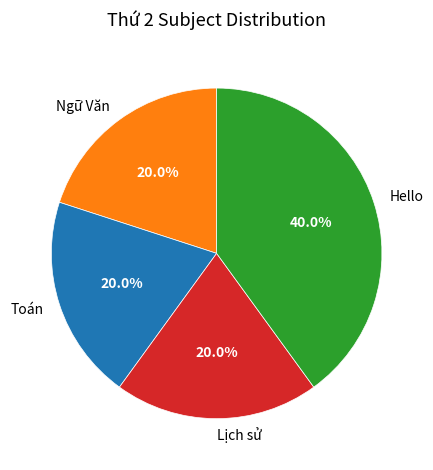

What percentage is the Toán slice, to the nearest percent?

20%